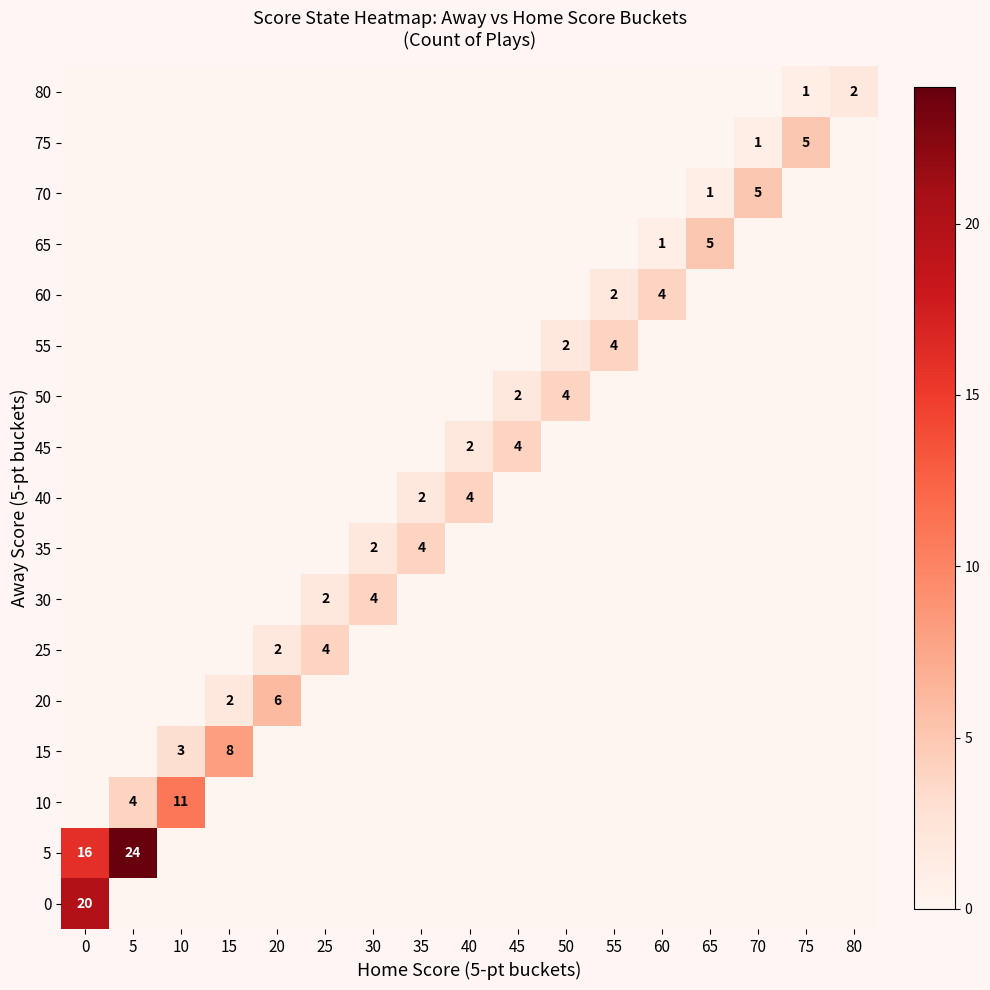

Is it true that 45 equals 4 at 45?

True